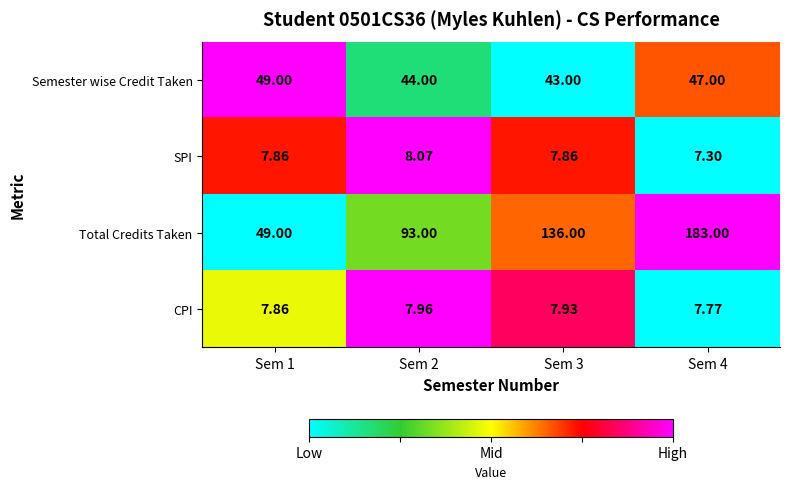

Which series has the widest spread of values?

Total Credits Taken